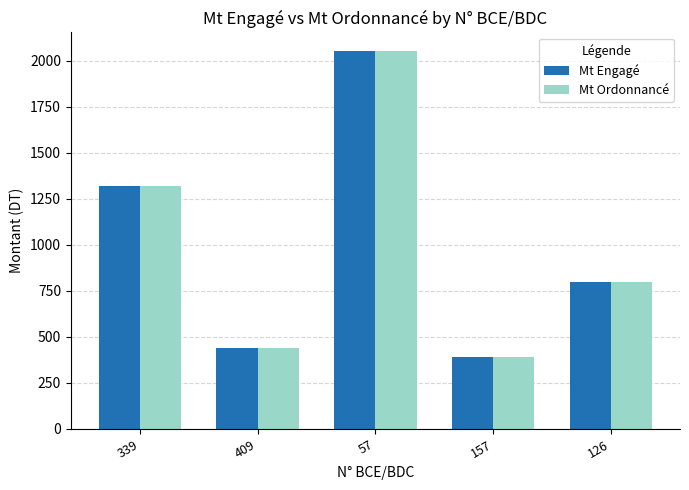

Reading left to right, what are all the values shown in this chart?

Mt Engagé: 1320	440	2050	390	800
Mt Ordonnancé: 1320	440	2050	390	800